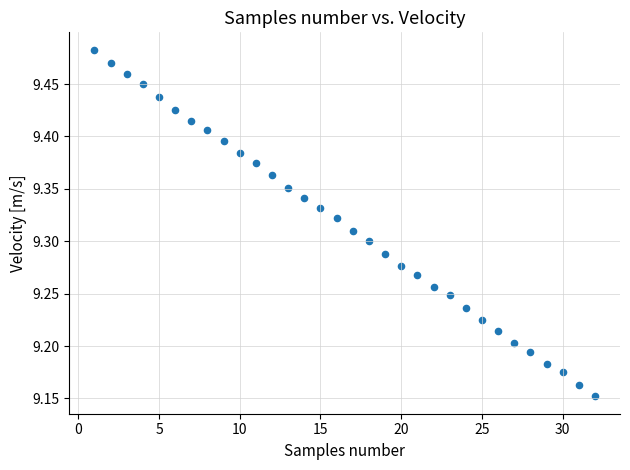

What is the range of Y values (max minus min)?

0.3